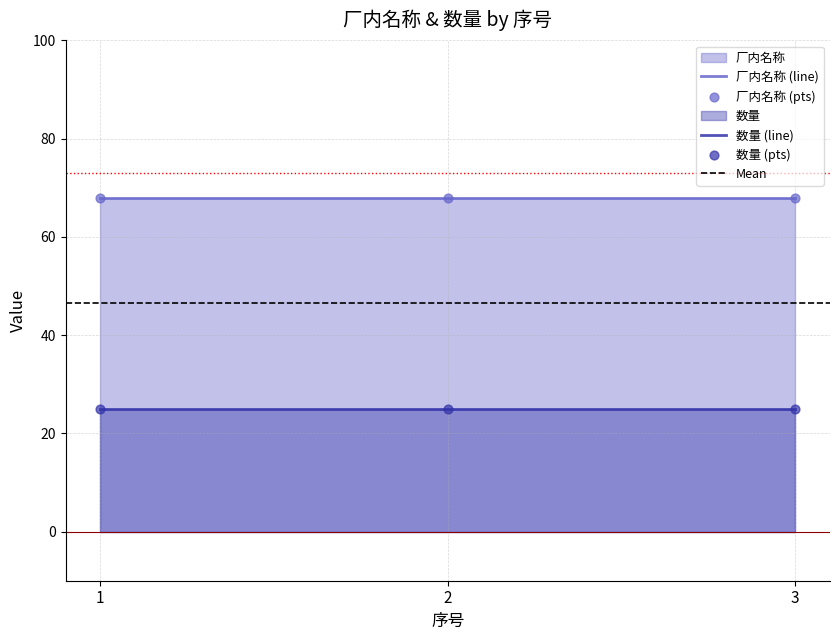

At how many categories does at least one series exceed 52?

3